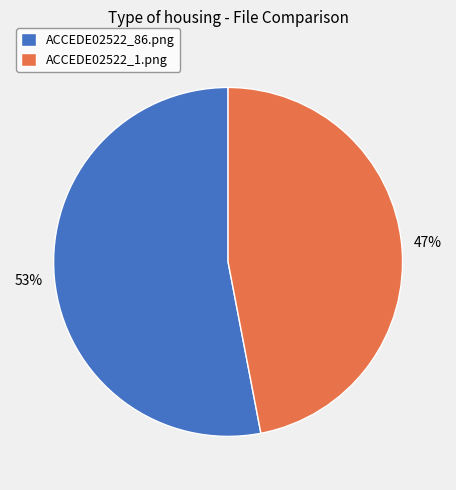

To the nearest percent, what is the difference between the ACCEDE02522_86.png and ACCEDE02522_1.png slice percentages?

6%